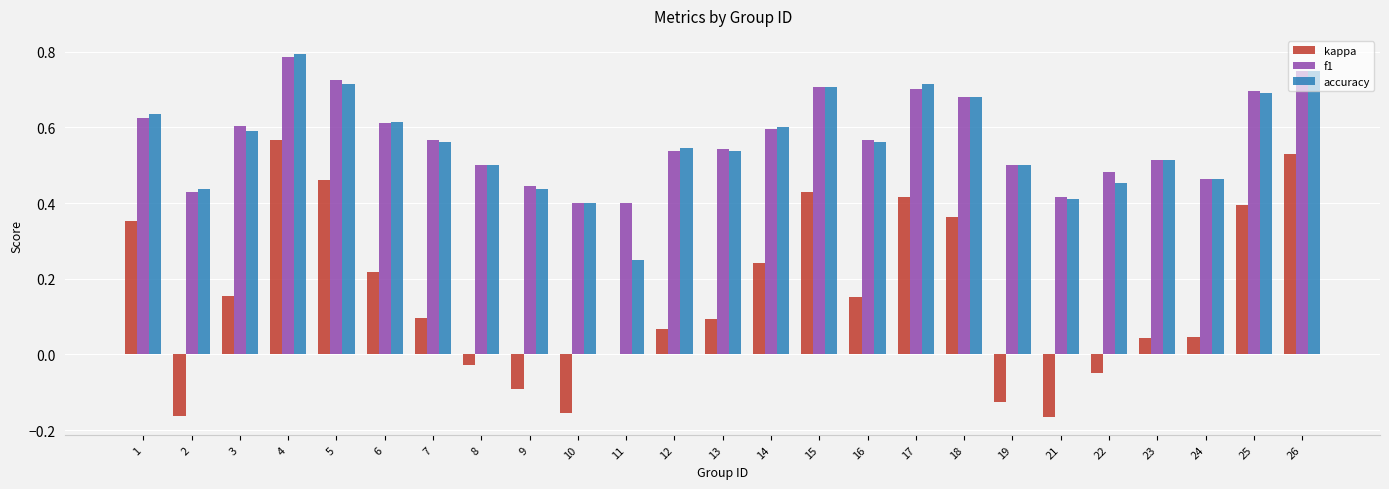

Which category has the highest value across all series?

4